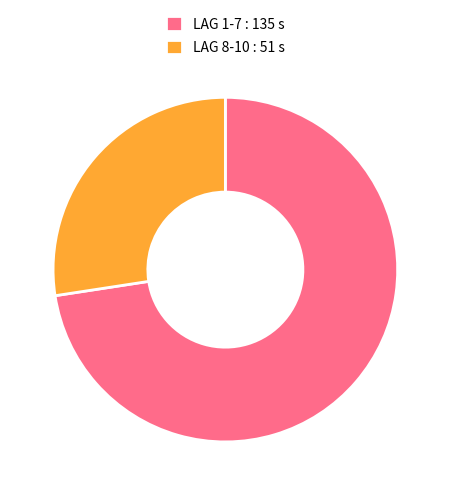

Does LAG 1-7 : 135 s represent more than half of the total?

Yes